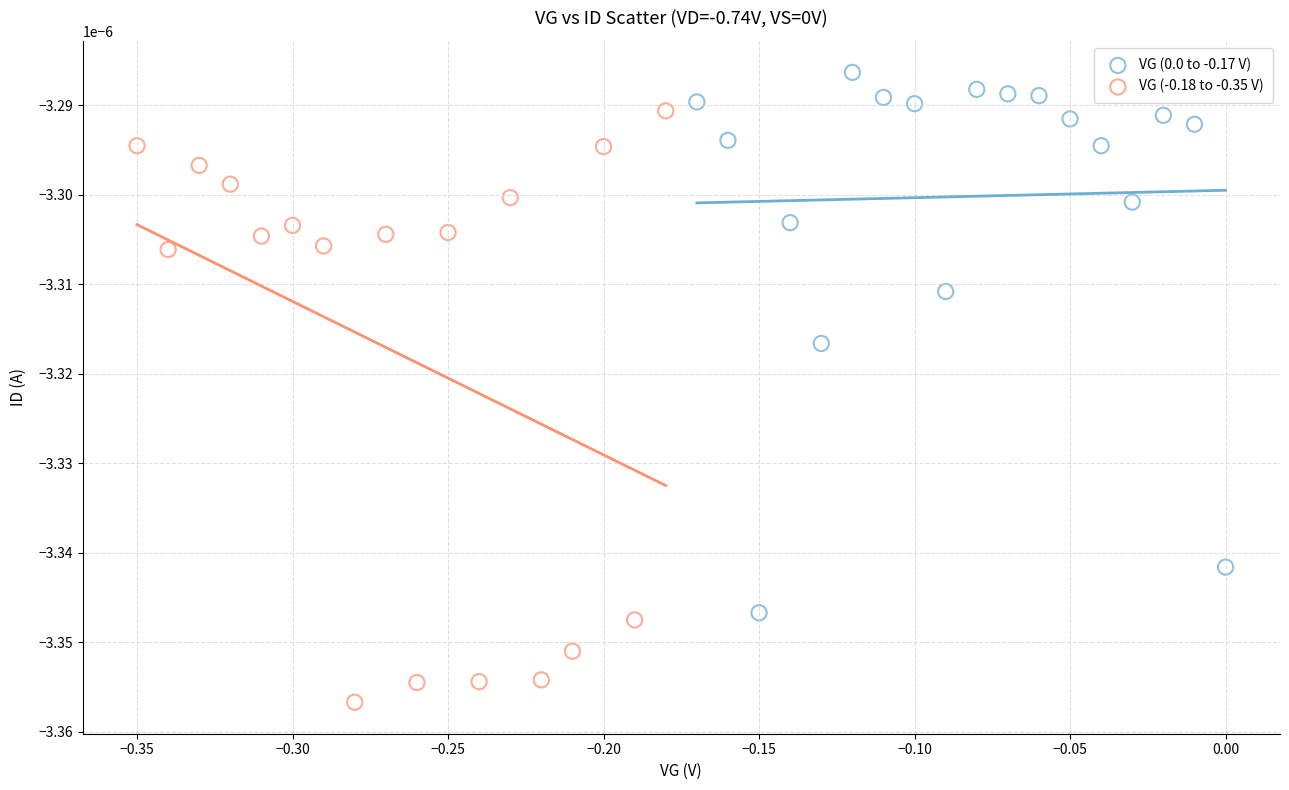

Which series reaches the minimum Y coordinate?

VG (-0.18 to -0.35 V)